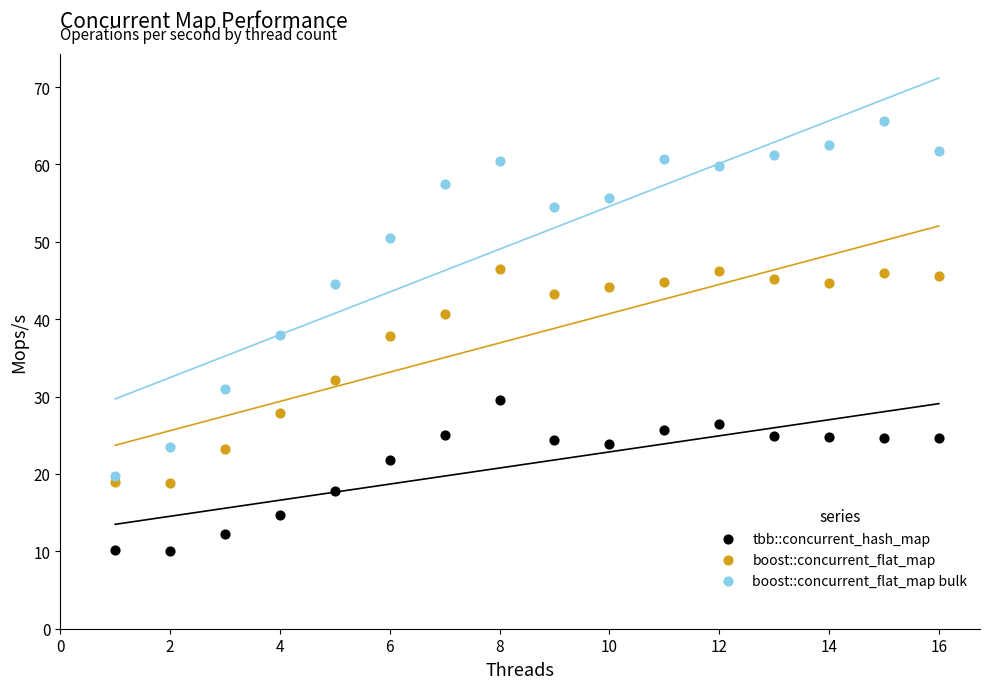

Which series contains the lowest Y value?

tbb::concurrent_hash_map